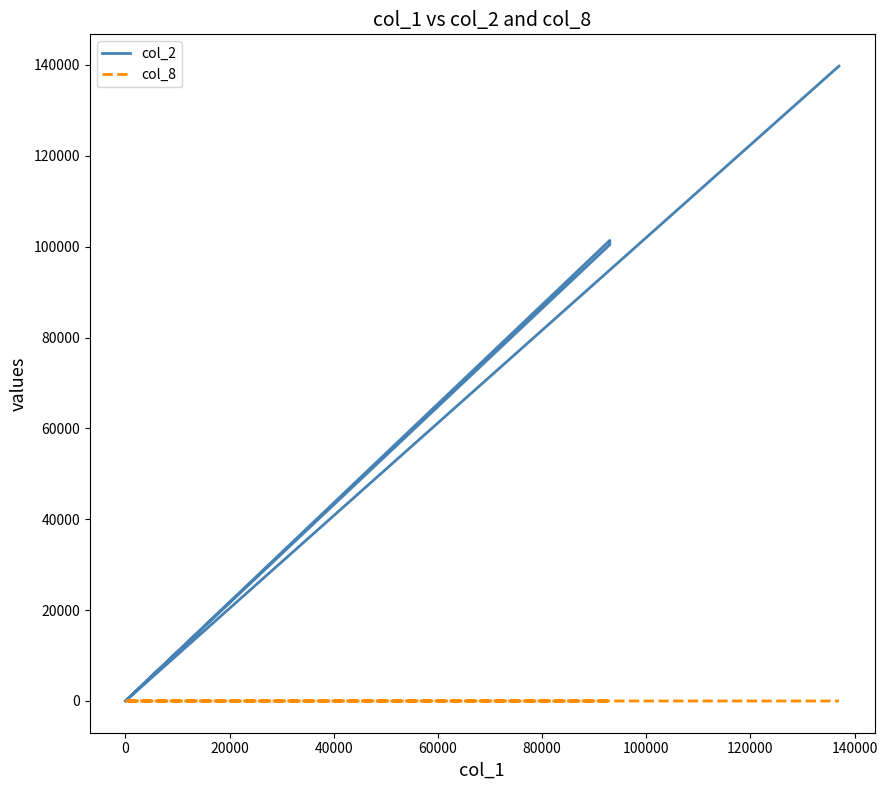

List the series in order of their overall mean, highest first.

col_2, col_8